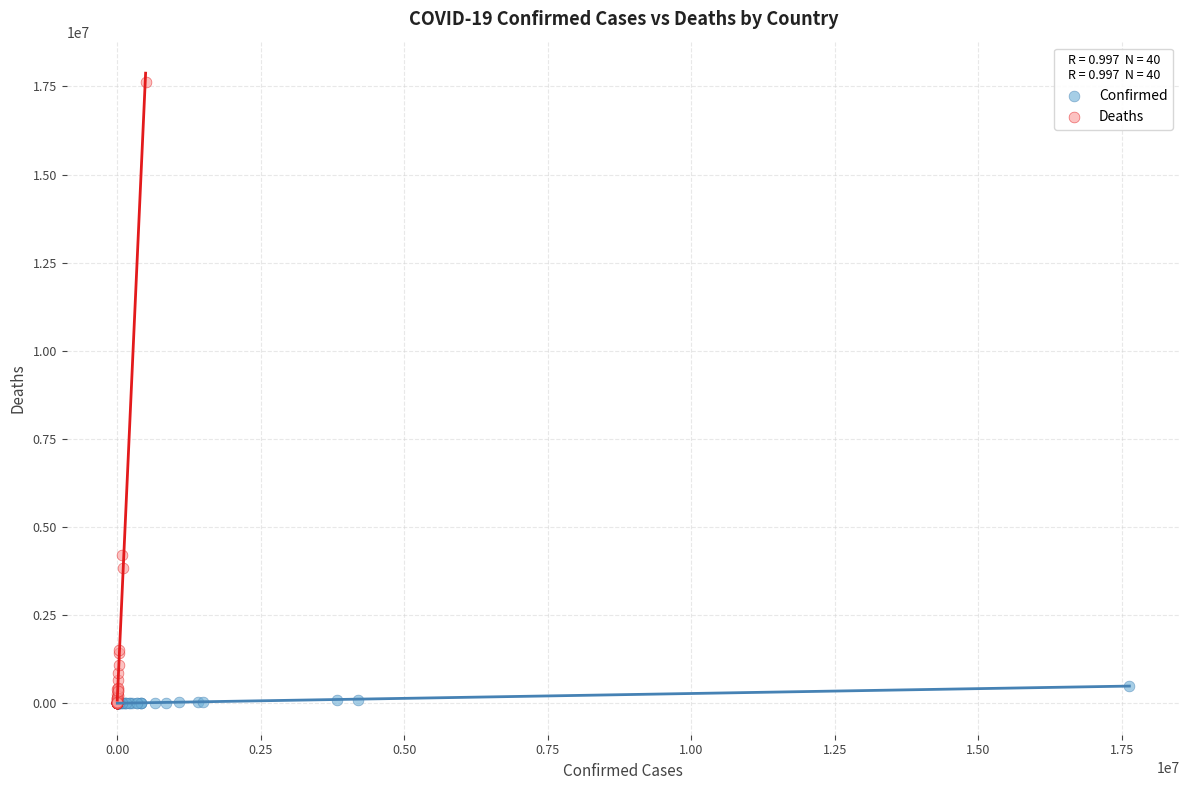

What are all the series names shown in the legend?

Confirmed, Deaths